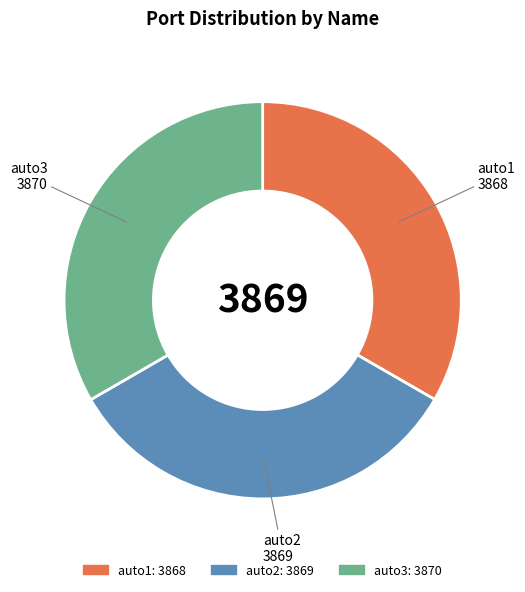

Combined, do auto2 and auto3 account for over 50%?

Yes